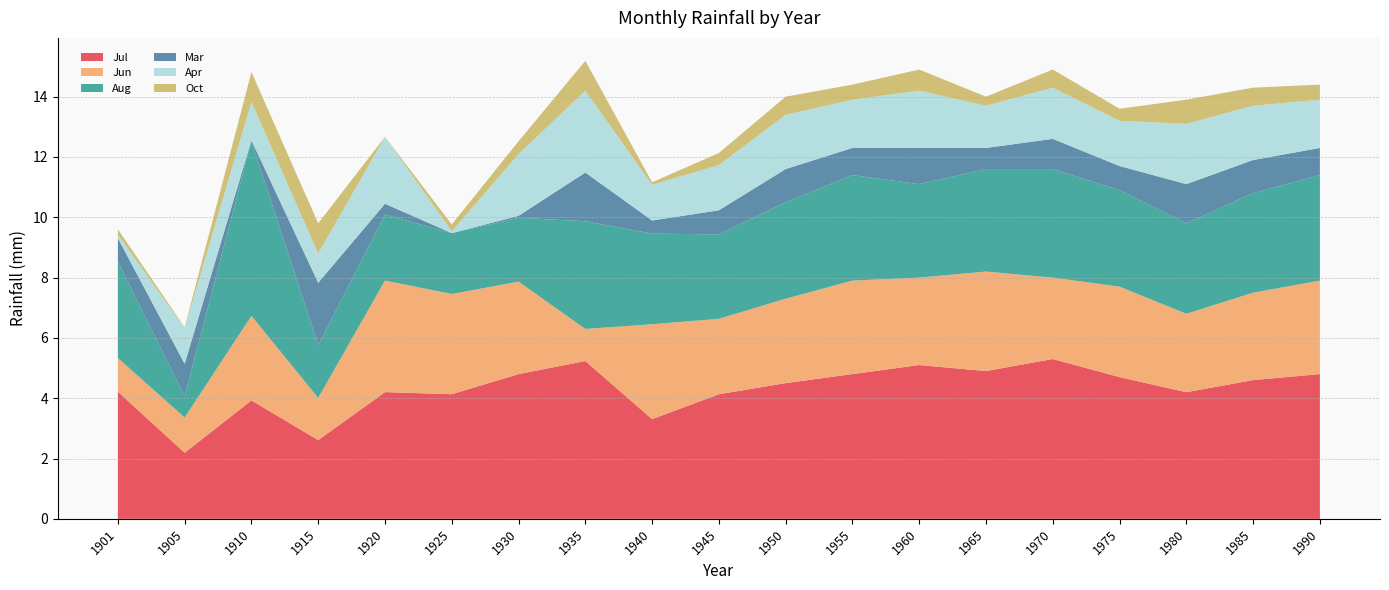

Reading right to left, extract all data points from this chart.

Jul: 4.8	4.6	4.2	4.7	5.3	4.9	5.1	4.8	4.5	4.1	3.3	5.2	4.8	4.1	4.2	2.6	3.9	2.2	4.2
Jun: 3.1	2.9	2.6	3.0	2.7	3.3	2.9	3.1	2.8	2.5	3.1	1.1	3.1	3.3	3.7	1.4	2.8	1.2	1.1
Aug: 3.5	3.3	3.0	3.2	3.6	3.4	3.1	3.5	3.2	2.8	3.0	3.6	2.1	2.0	2.2	1.7	5.8	0.7	3.2
Mar: 0.9	1.1	1.3	0.8	1.0	0.7	1.2	0.9	1.1	0.8	0.4	1.6	0.1	0.0	0.4	2.1	0.0	1.1	0.8
Apr: 1.6	1.8	2.0	1.5	1.7	1.4	1.9	1.6	1.8	1.5	1.2	2.7	2.0	0.1	2.2	1.0	1.3	1.2	0.1
Oct: 0.5	0.6	0.8	0.4	0.6	0.3	0.7	0.5	0.6	0.4	0.1	1.0	0.4	0.2	0.0	1.0	1.0	0.0	0.2